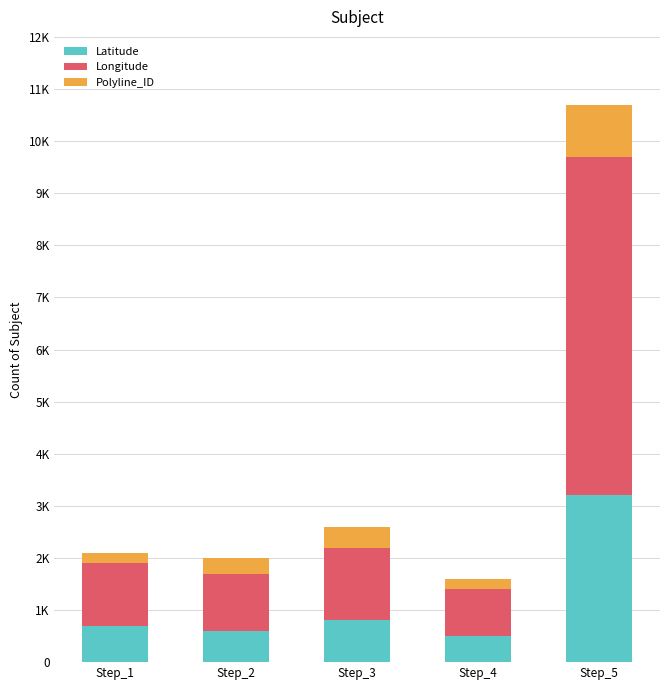

What are all the series names shown in the legend?

Latitude, Longitude, Polyline_ID